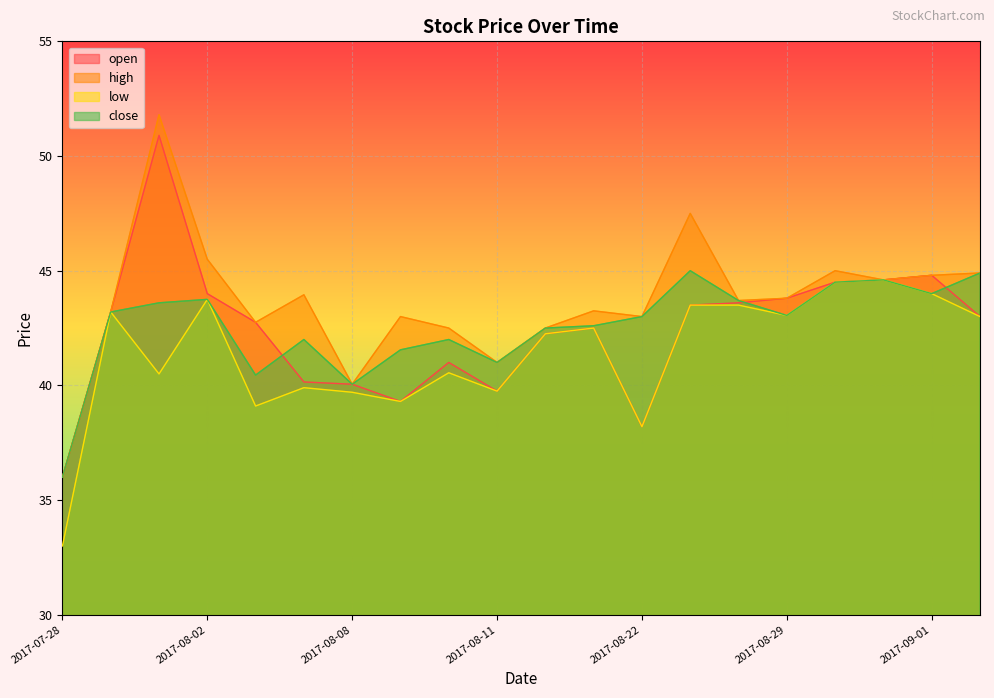

True or false: high and open intersect in this chart.

False